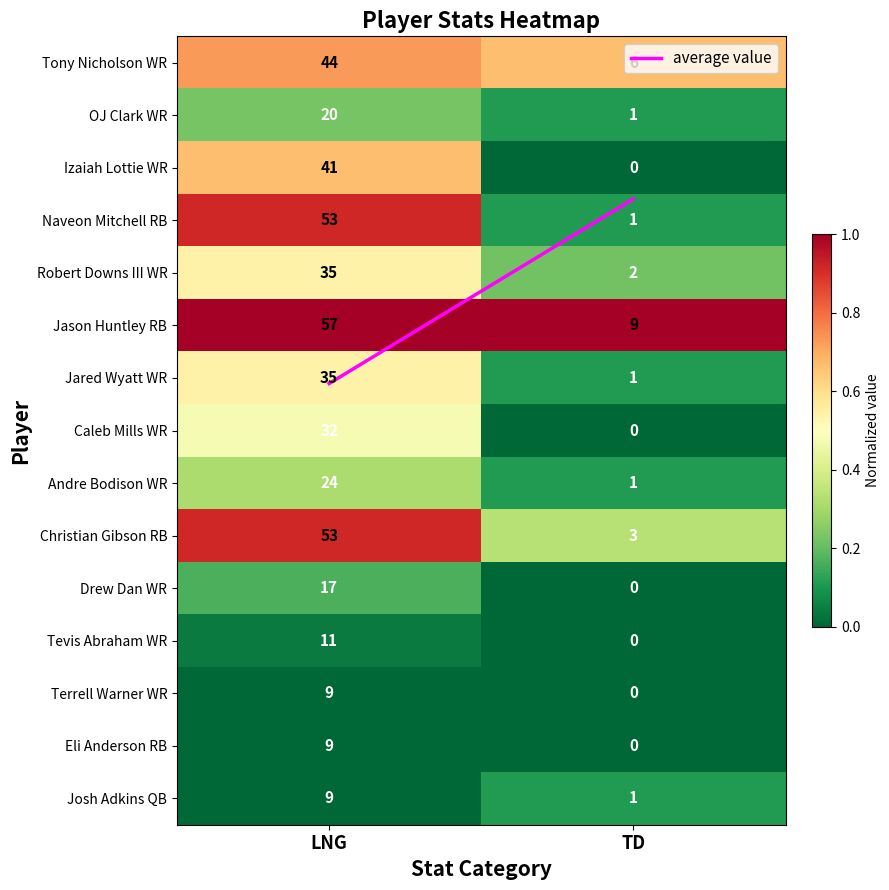

Which series has the widest spread of values?

Naveon Mitchell RB